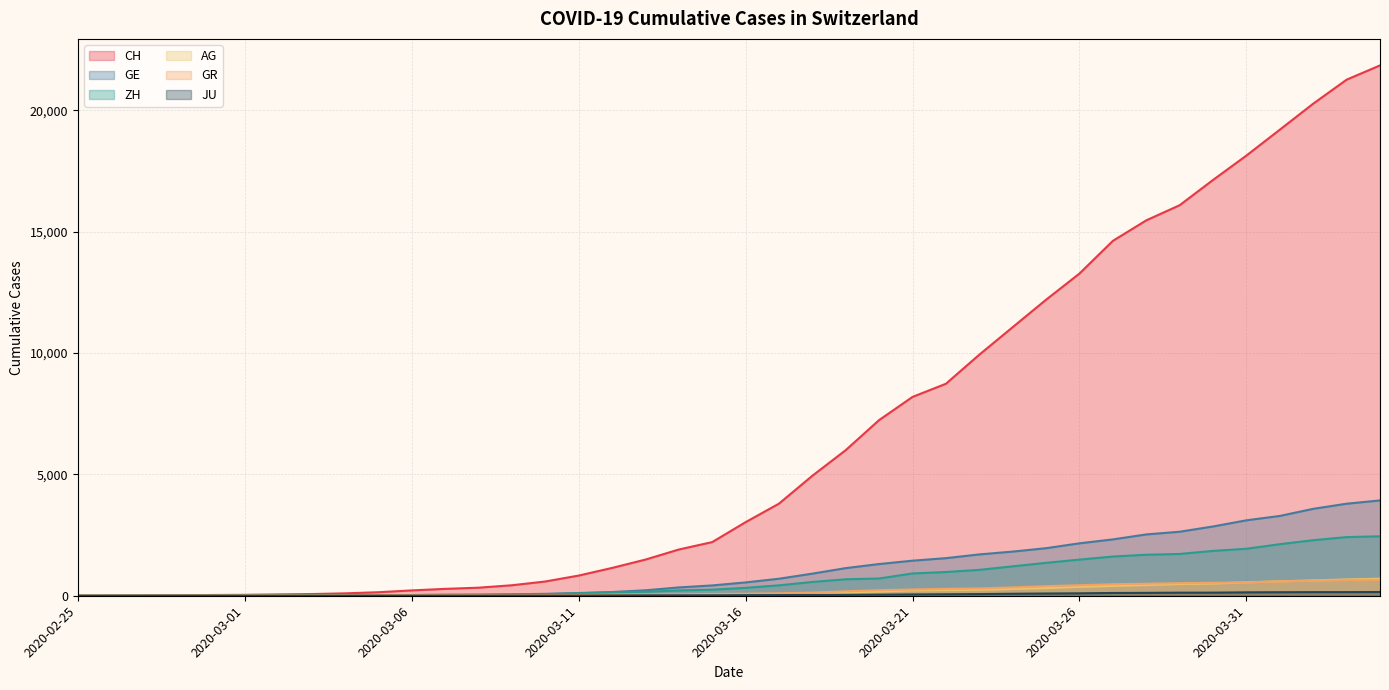

What are all the series names shown in the legend?

CH, GE, ZH, AG, GR, JU